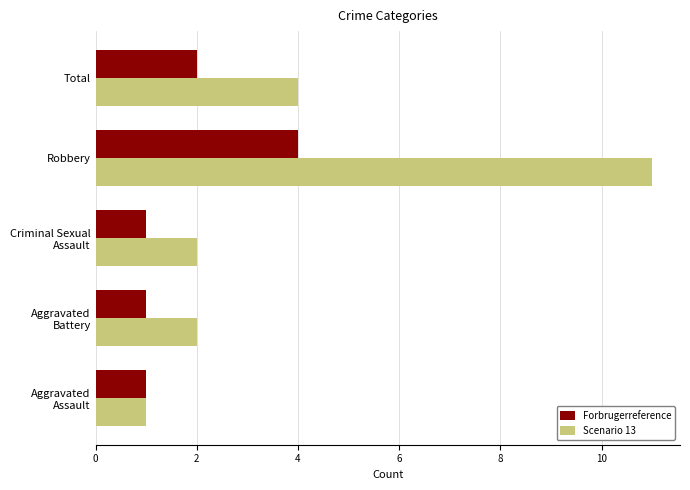

Which series has the largest total across all categories?

Scenario 13